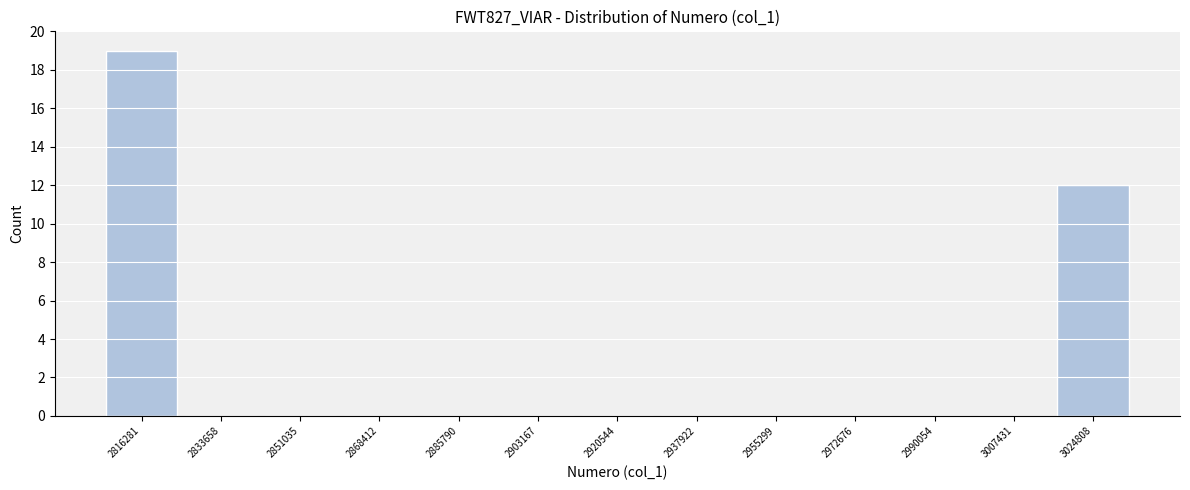

Reading right to left, extract all data points from this chart.

3024808=12	3007431=0	2990054=0	2972676=0	2955299=0	2937922=0	2920544=0	2903167=0	2885790=0	2868412=0	2851035=0	2833658=0	2816281=19